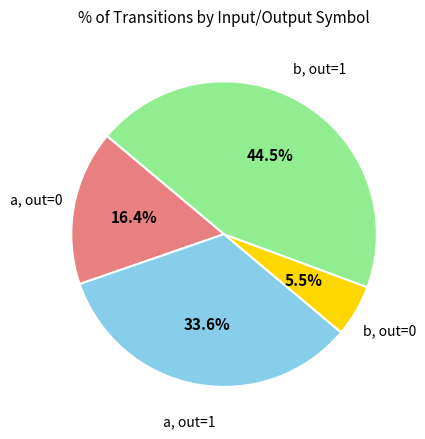

Does any single category account for the majority?

No